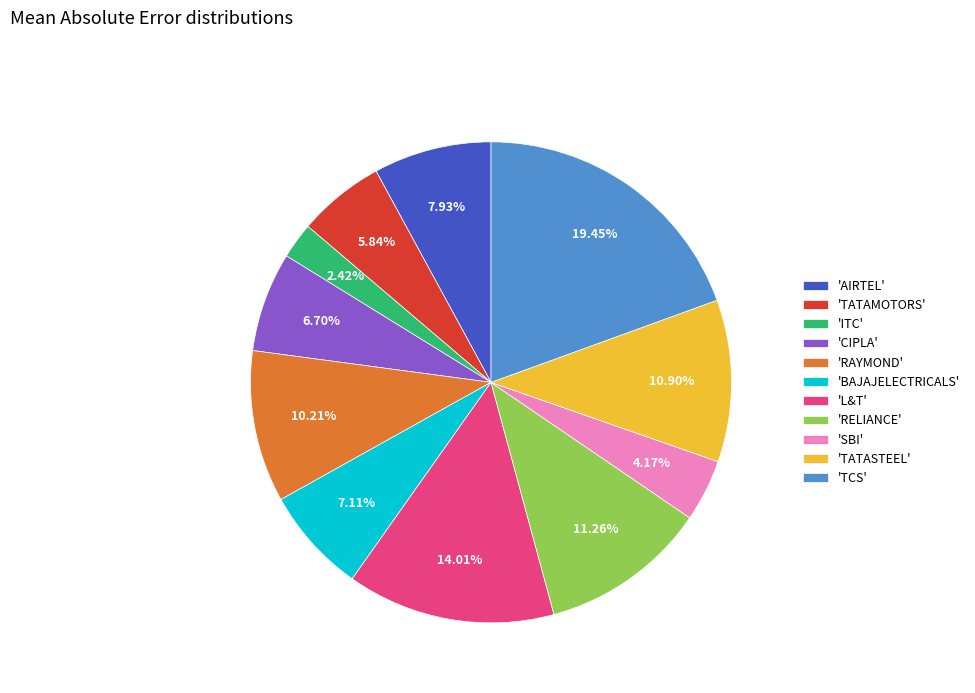

Is the sum of 'TCS' and 'L&T' greater than half?

No